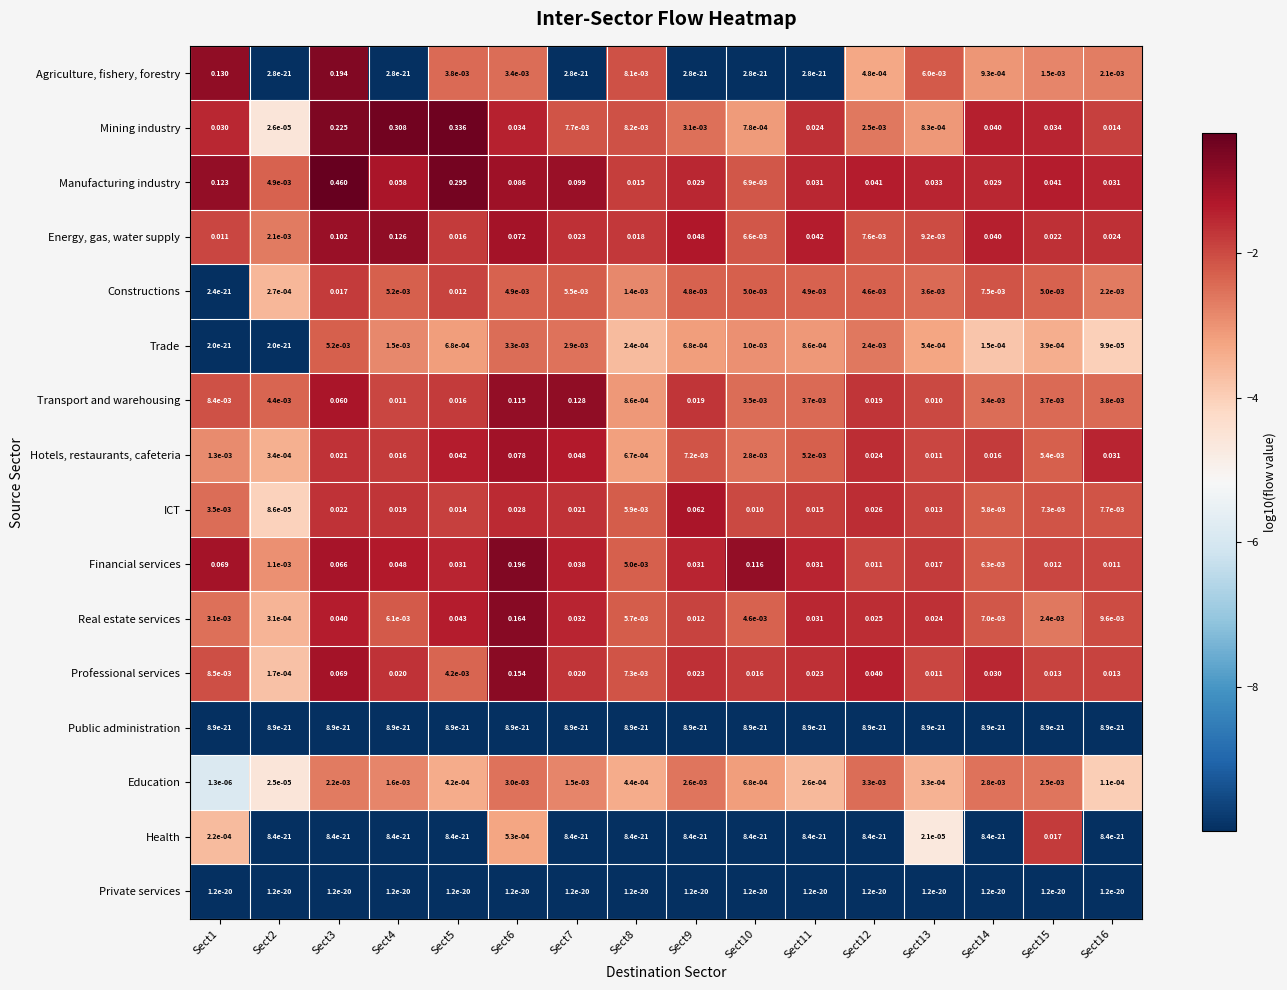

Is the value of Hotels, restaurants, cafeteria at Sect8 greater than the value of Mining industry at Sect5?

No